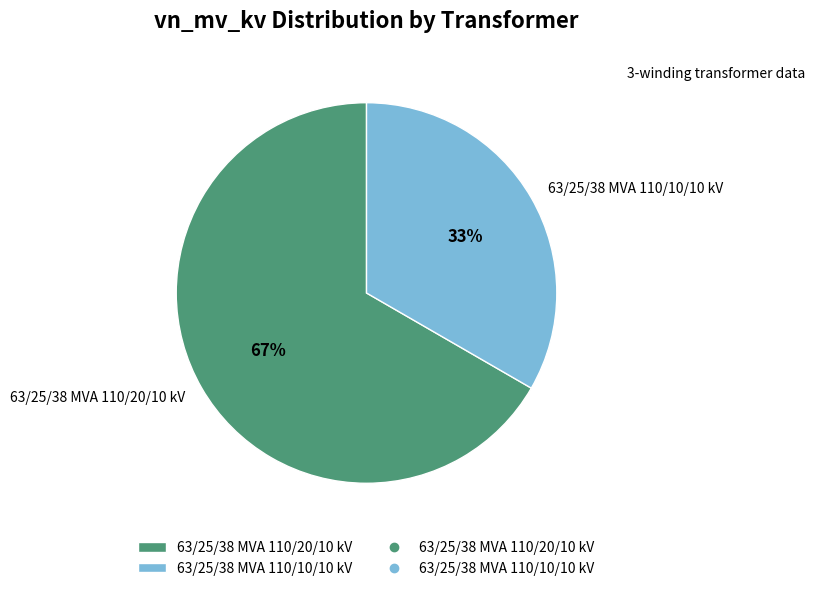

Is there any slice that represents more than half of the pie?

Yes